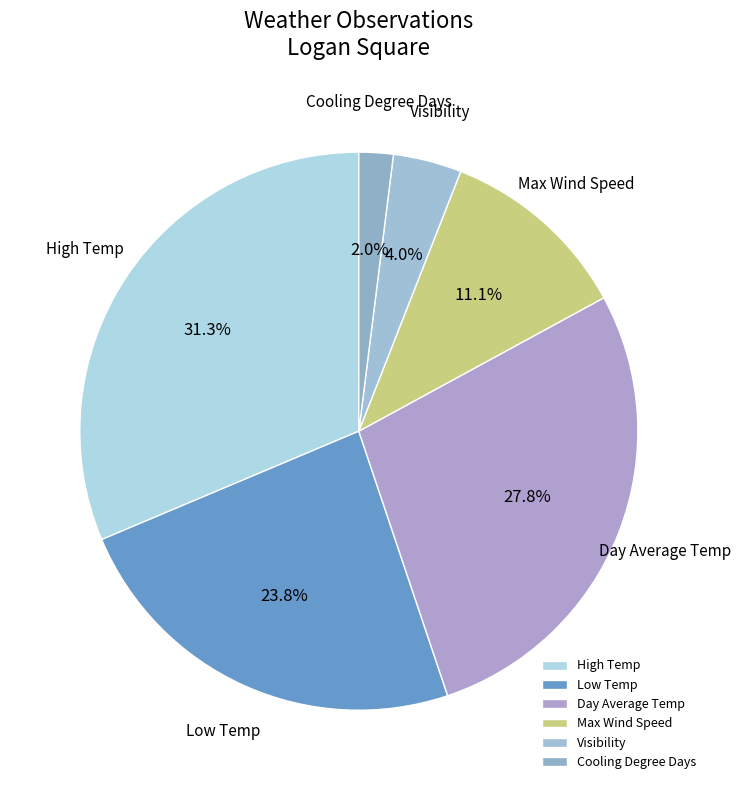

Which has a higher value, Visibility or High Temp?

High Temp